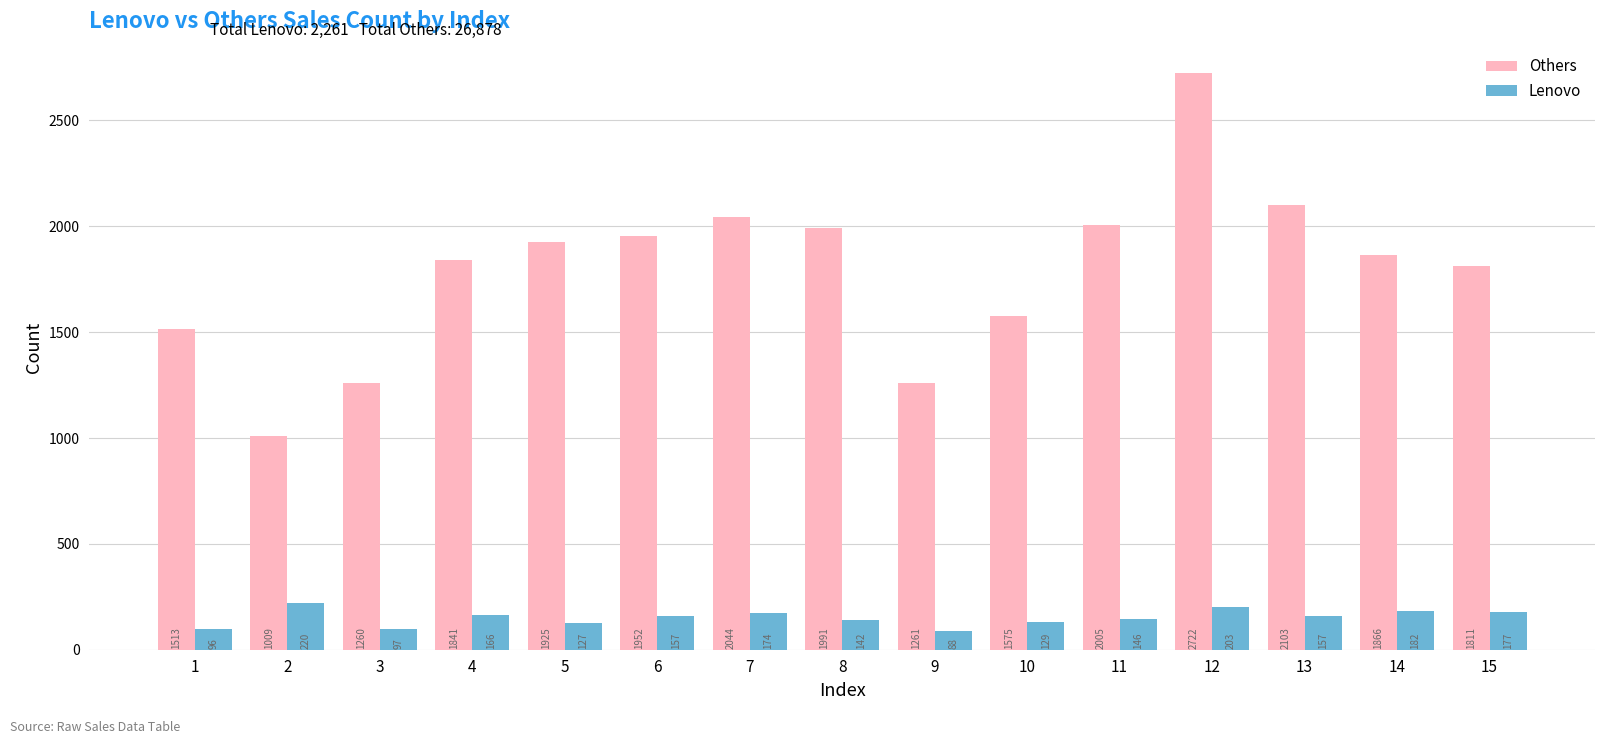

What are all the series names shown in the legend?

Others, Lenovo